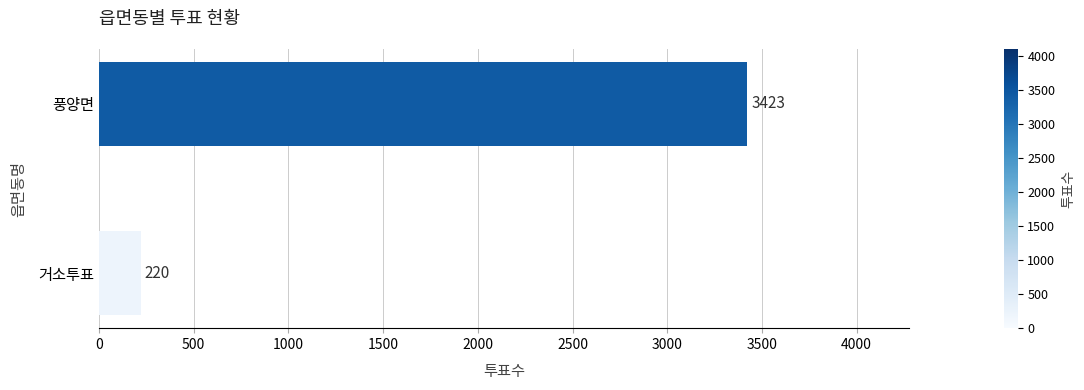

How many series are shown in this chart?

1